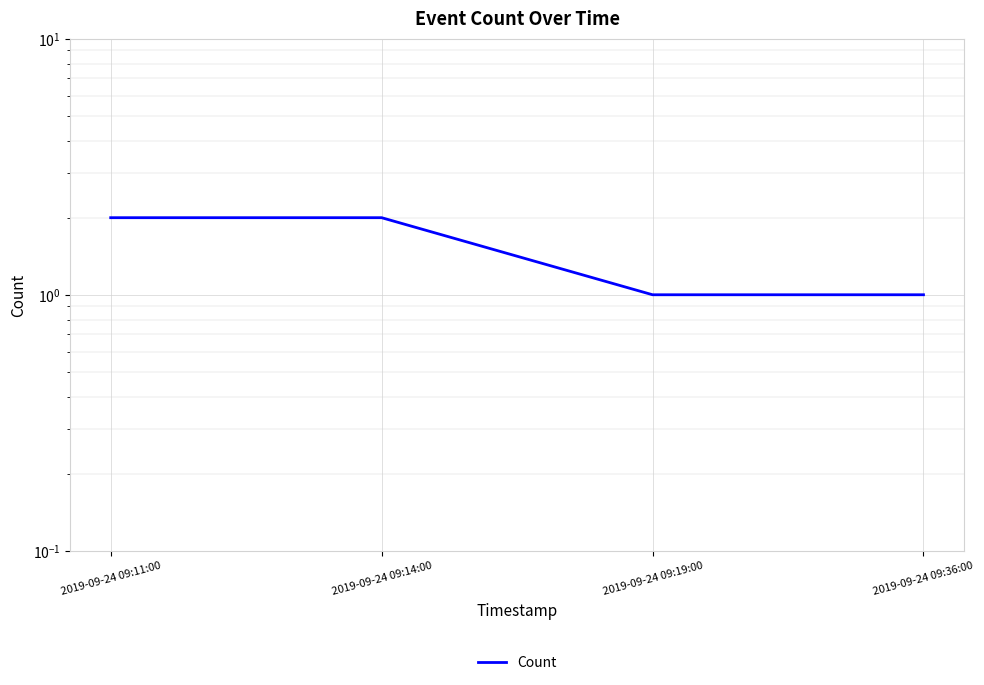

Between 2019-09-24 09:11:00 and 2019-09-24 09:19:00, which is larger?

2019-09-24 09:11:00